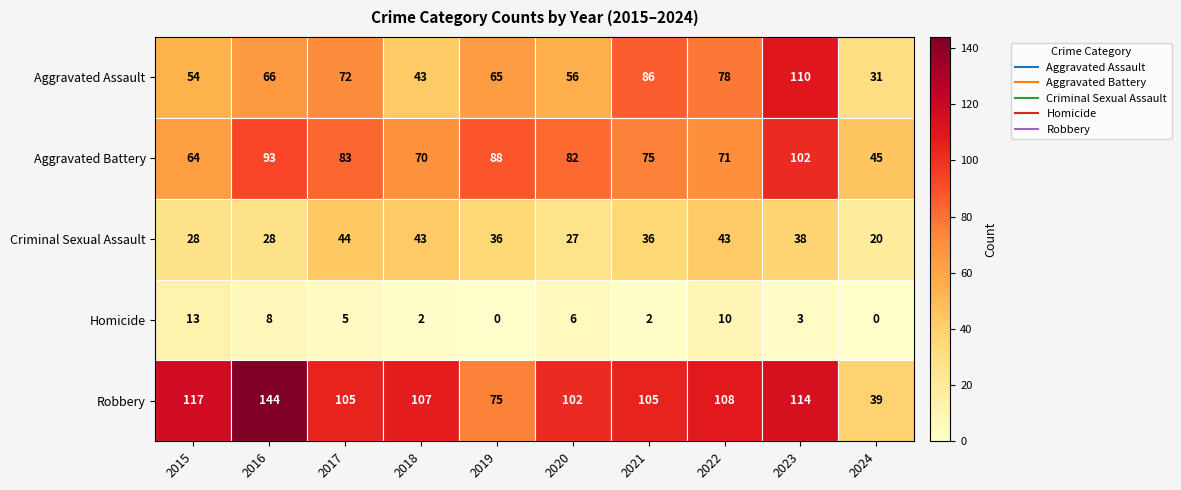

What is the difference between the Aggravated Assault values at 2023 and 2022?

32